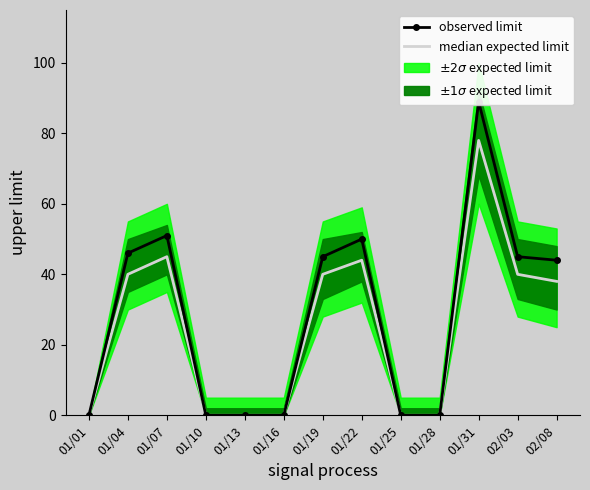

How many values are above zero?

7